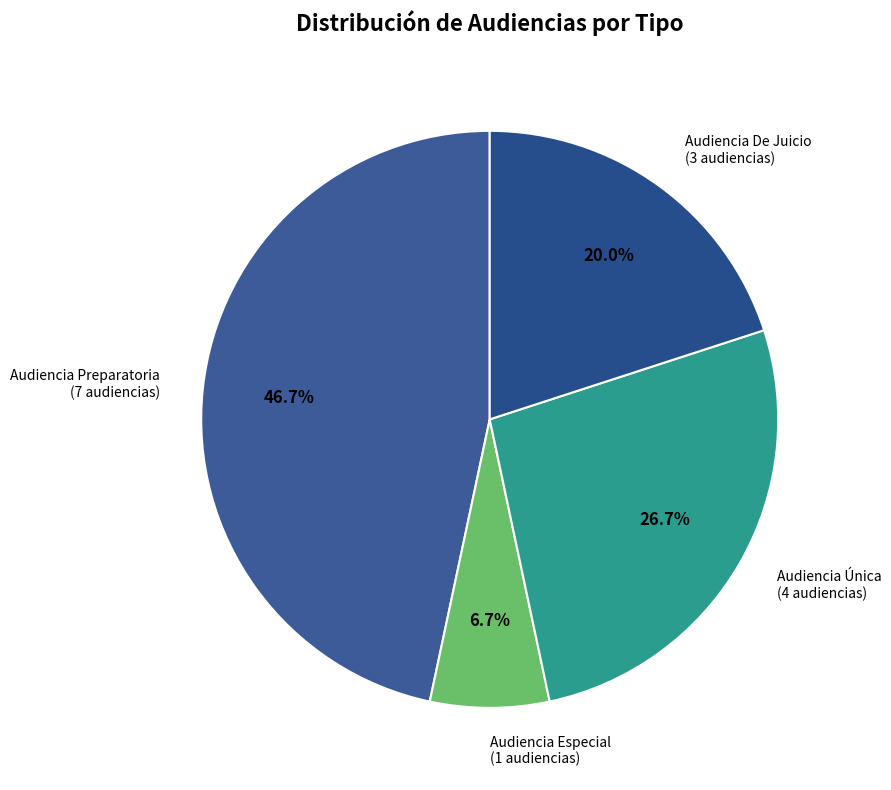

Which slice is the smallest?

Audiencia Especial